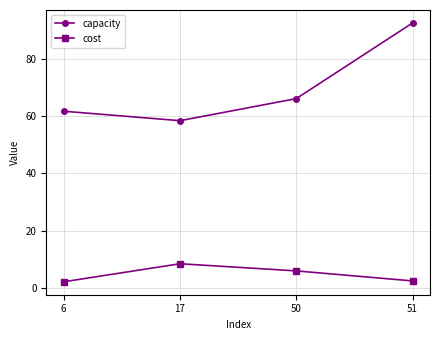

What is the difference between the maximum and minimum values in the cost series?

6.3